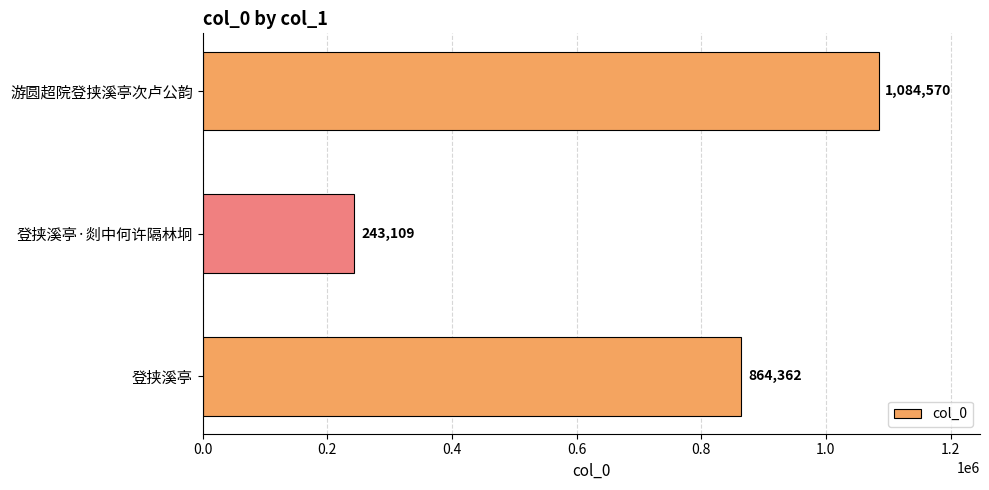

Is it true that the value at 登挟溪亭·剡中何许隔林坰 is 243109?

True